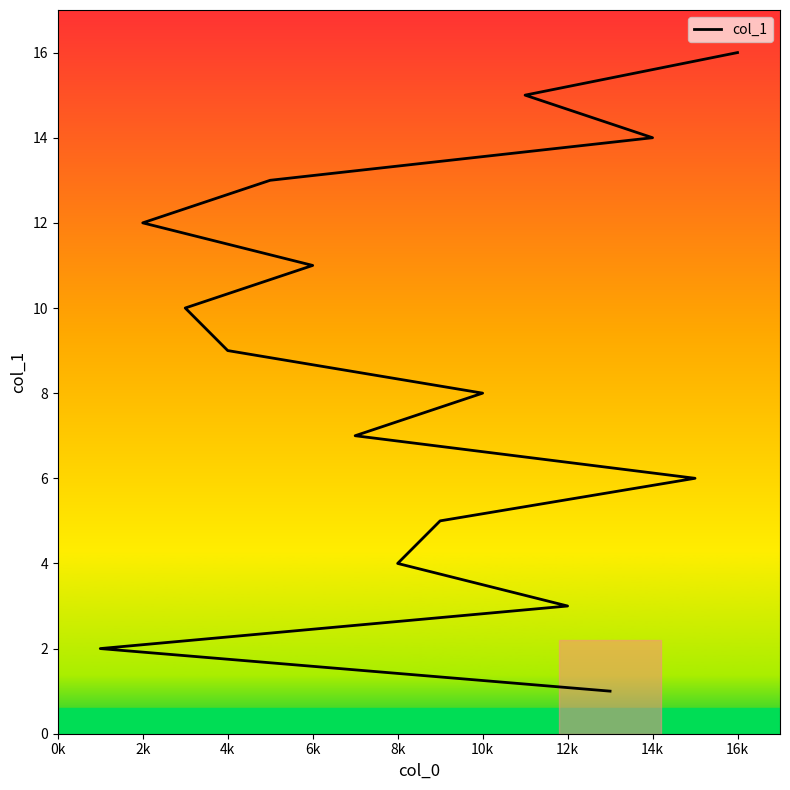

Which has a higher value, 8k or 12k?

8k